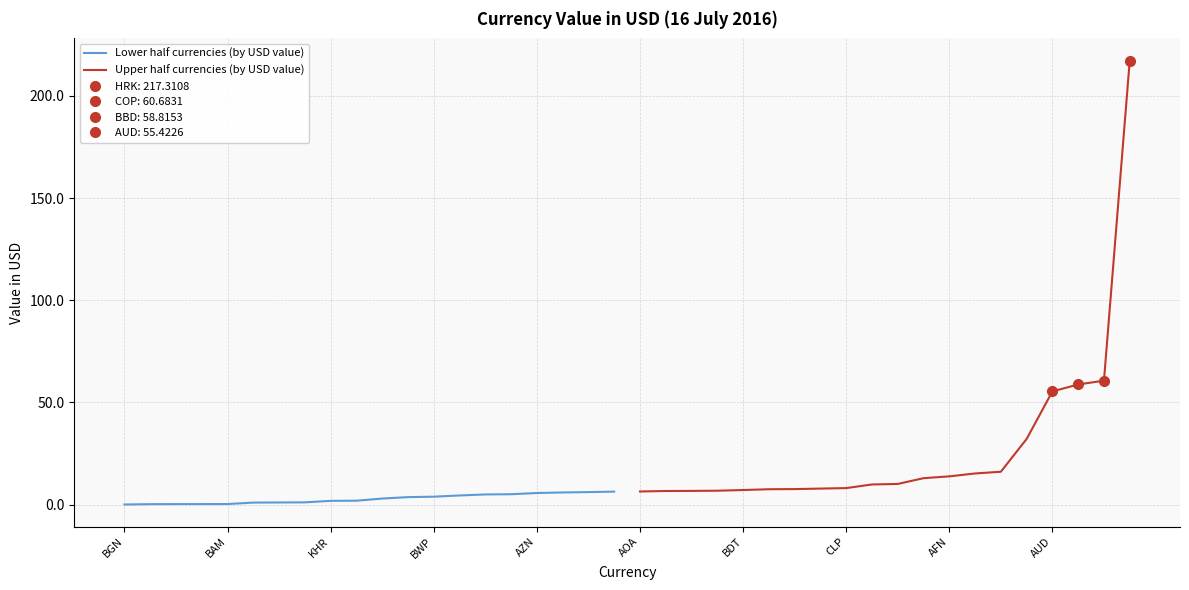

Rank the series by their average value, from lowest to highest.

Lower half currencies (by USD value), Upper half currencies (by USD value)